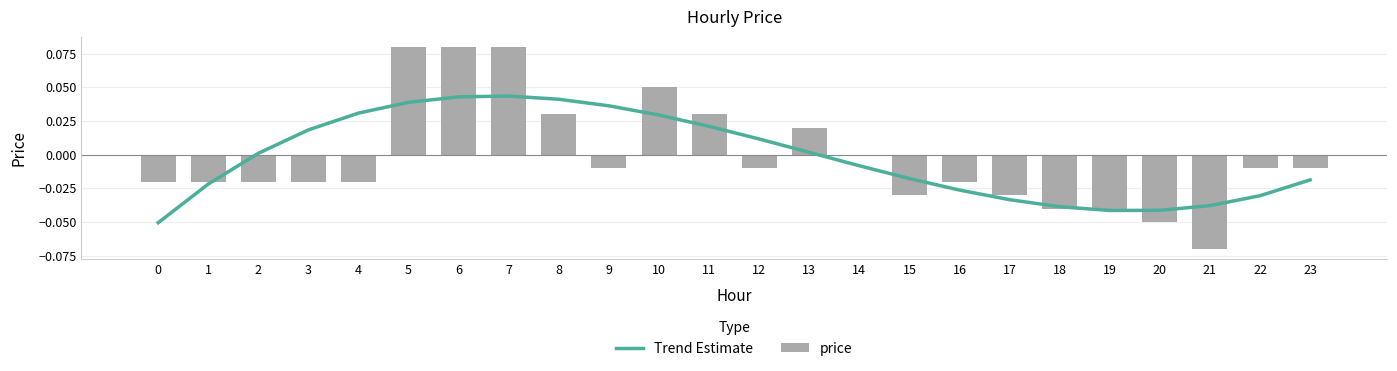

Which series changed the most between 4 and 20?

Trend Estimate